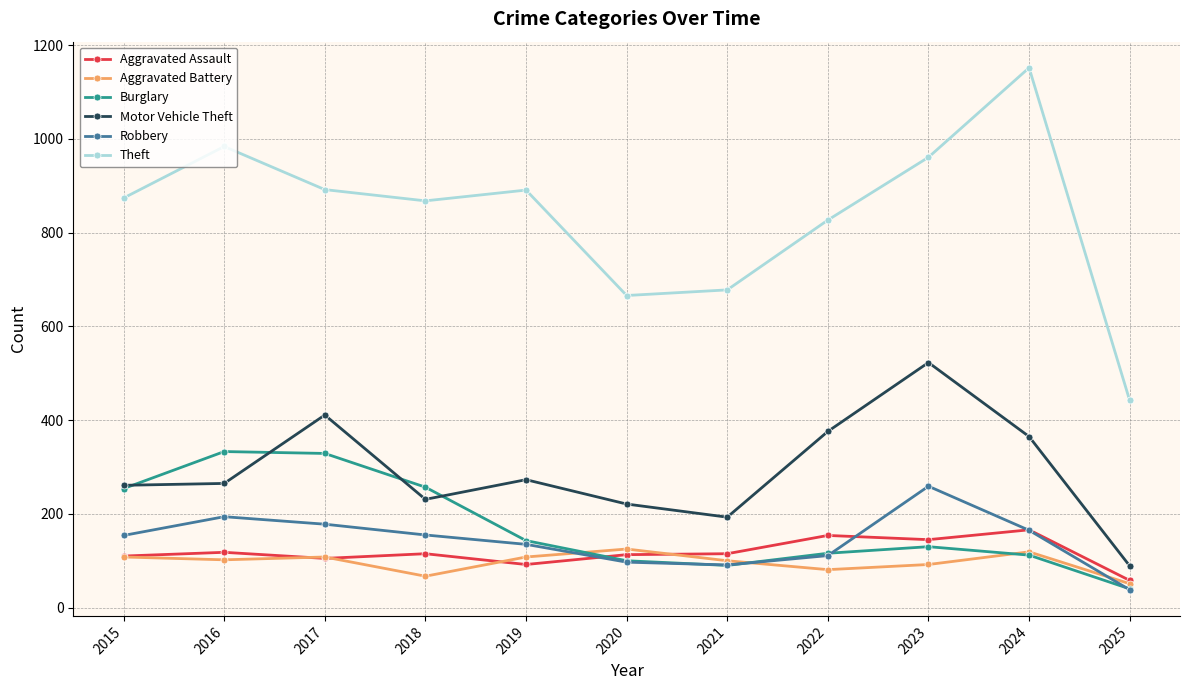

Which series has the largest total across all categories?

Theft